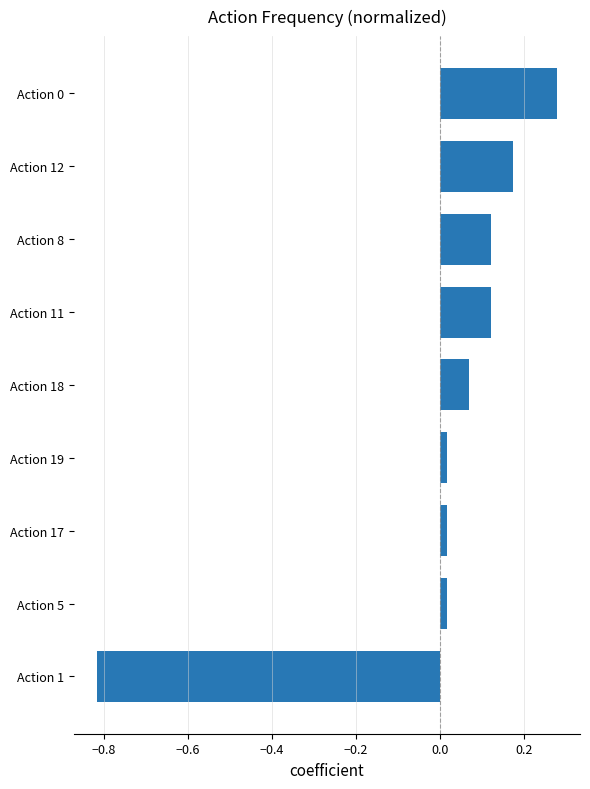

The chart shows a value of 0.0 at Action 18. True or false?

False